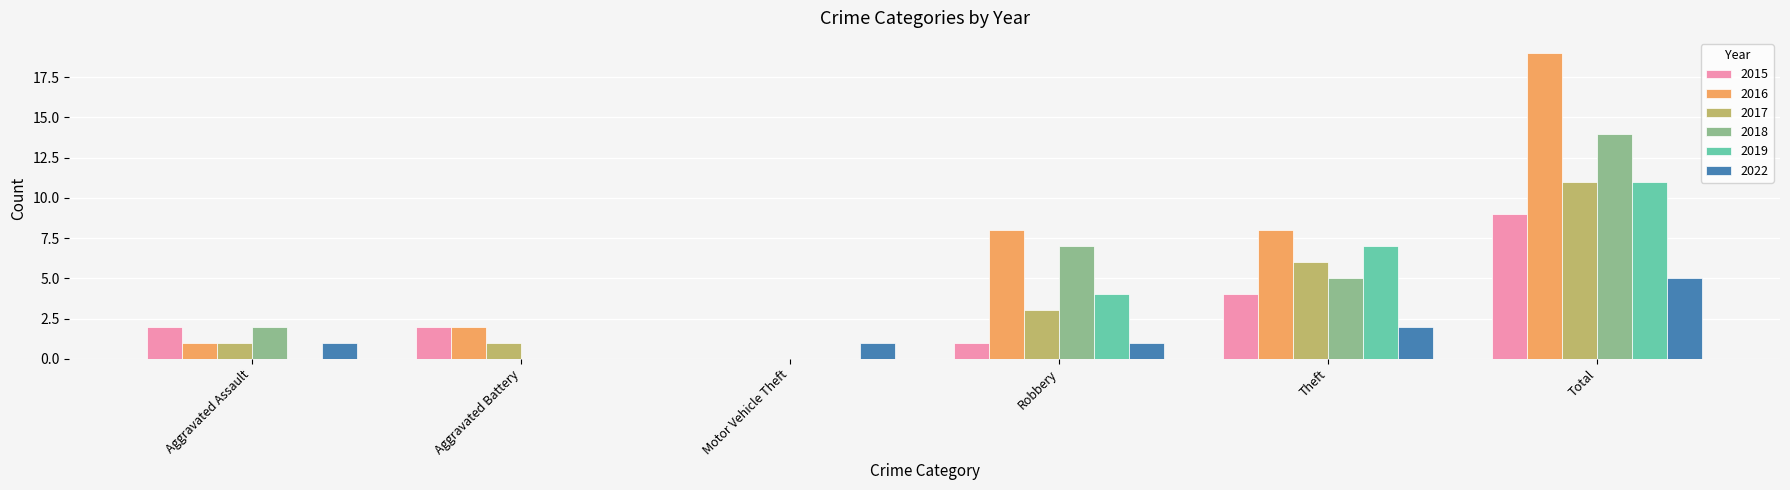

Is the value of 2016 at Robbery greater than the value of 2017 at Aggravated Assault?

Yes